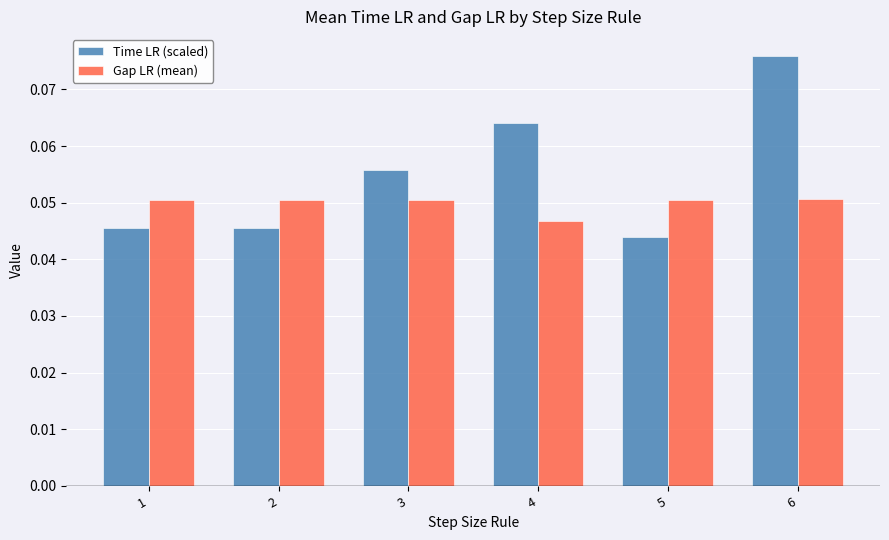

The value of Time LR (scaled) at 1 is 0.1. True or false?

False